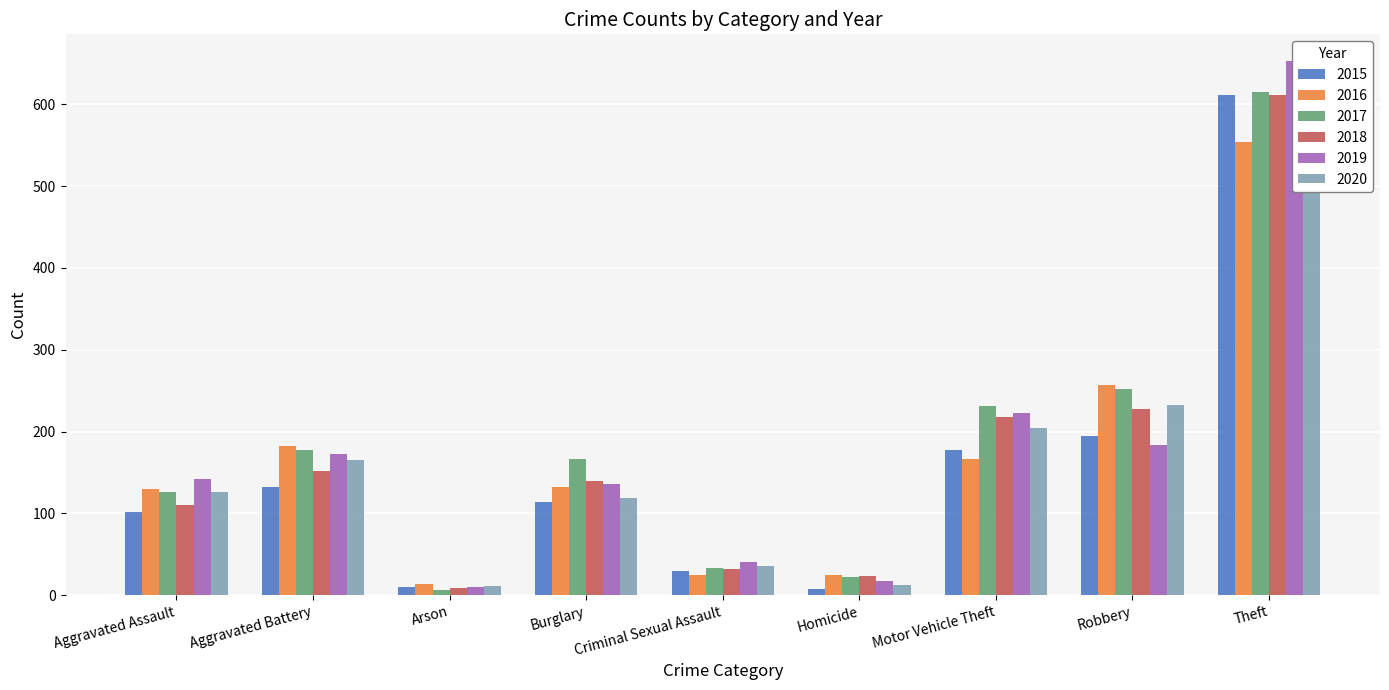

What is the label of the 6th bar from the right?

Burglary